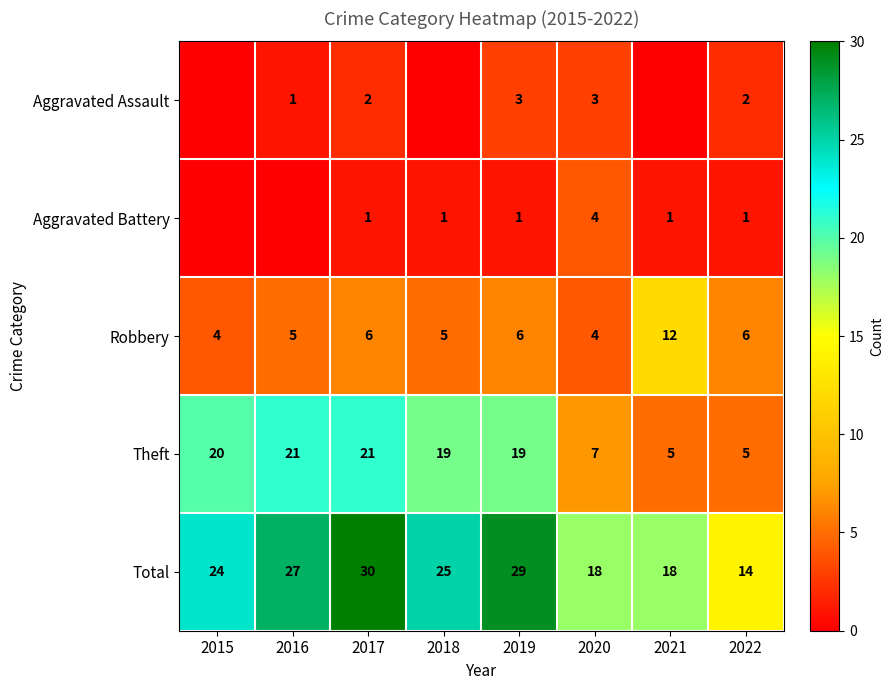

Which category has the highest value in the Robbery series?

2021